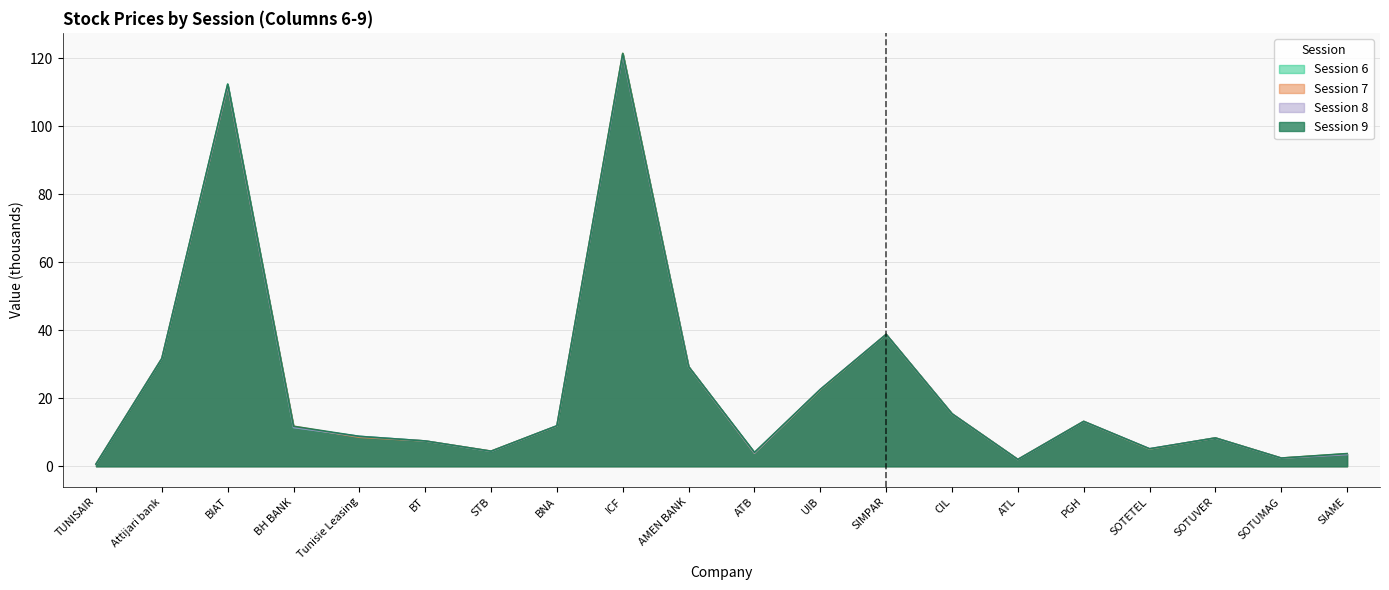

At which label does Session 9 reach its peak?

ICF